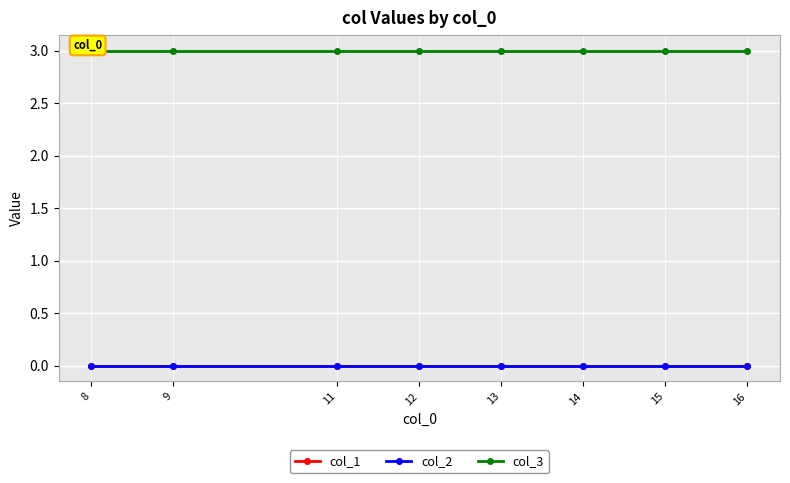

True or false: col_3 and col_2 intersect in this chart.

False